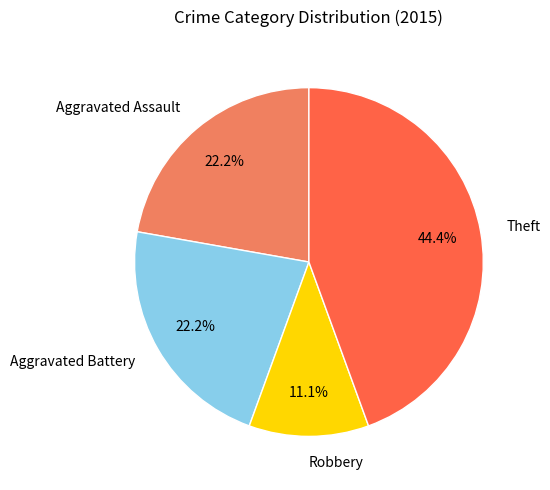

What percentage is NOT represented by Robbery?

88.9%